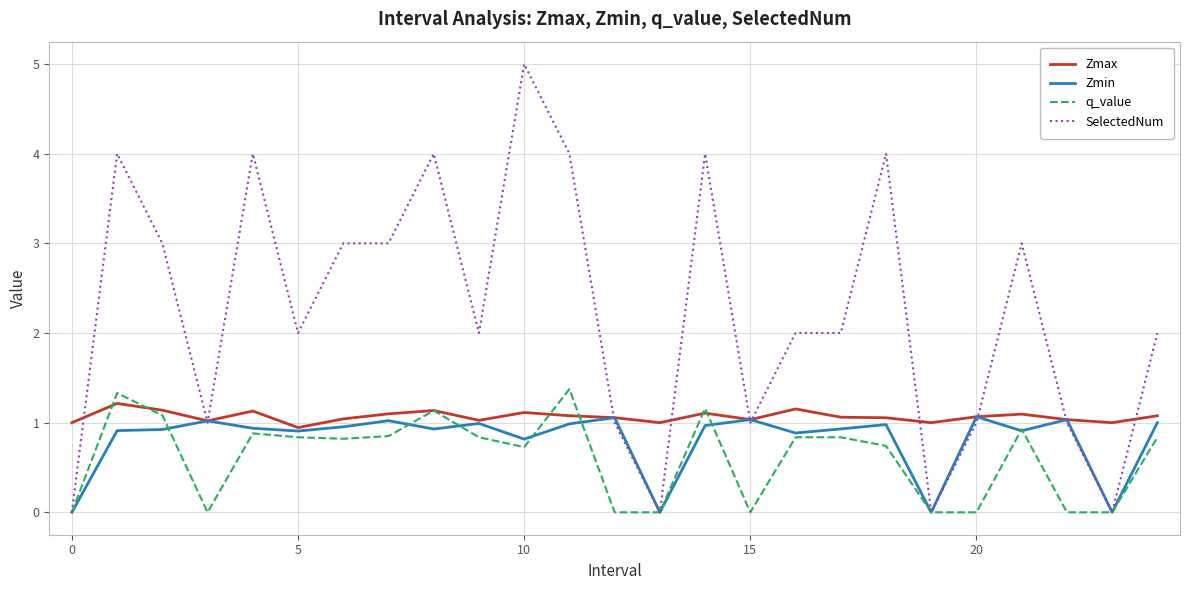

Which series has the largest total across all categories?

SelectedNum